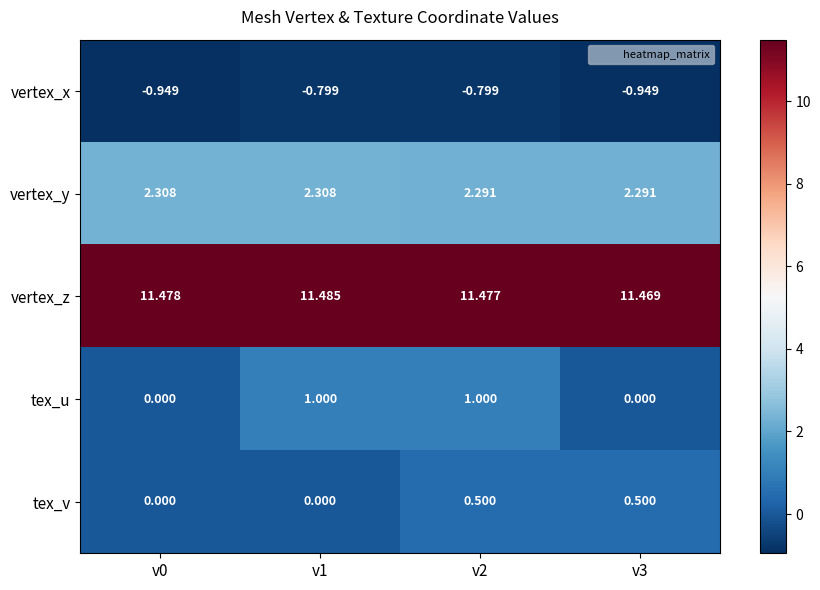

At v1, list the series in order from largest to smallest.

vertex_z, vertex_y, tex_u, tex_v, vertex_x